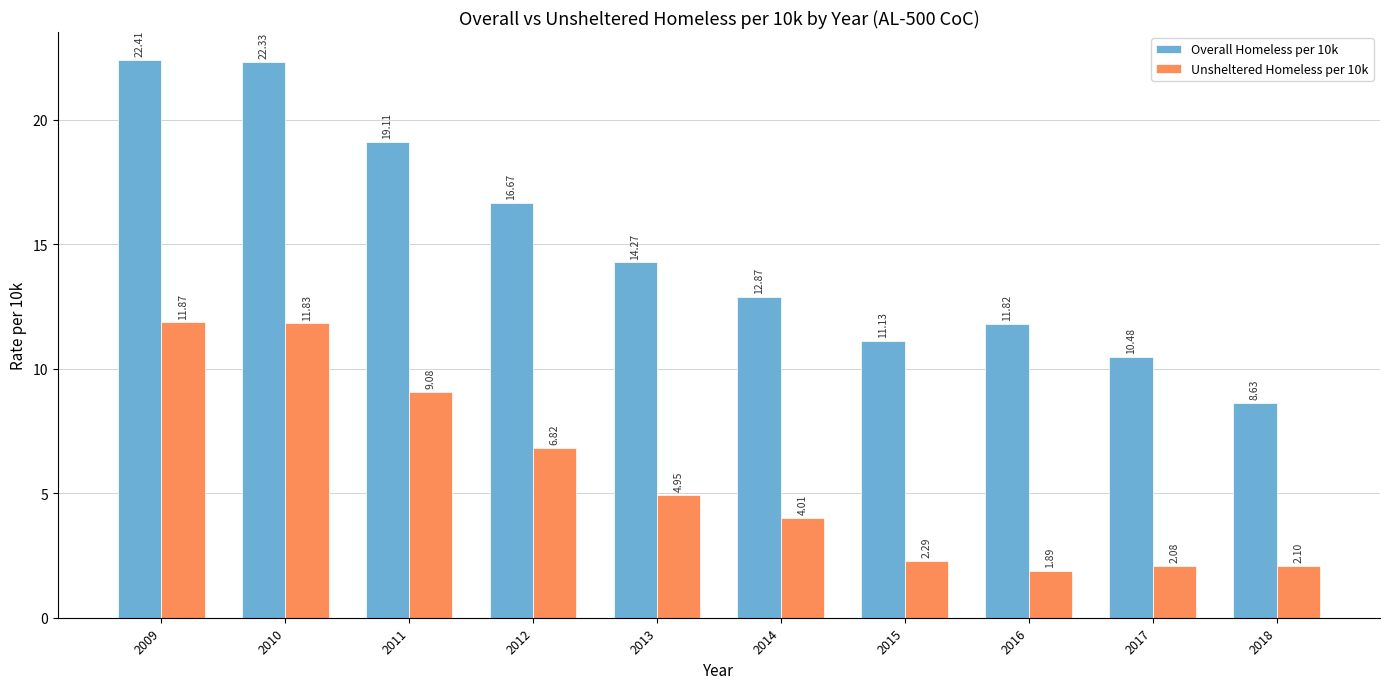

What are all the series names shown in the legend?

Overall Homeless per 10k, Unsheltered Homeless per 10k